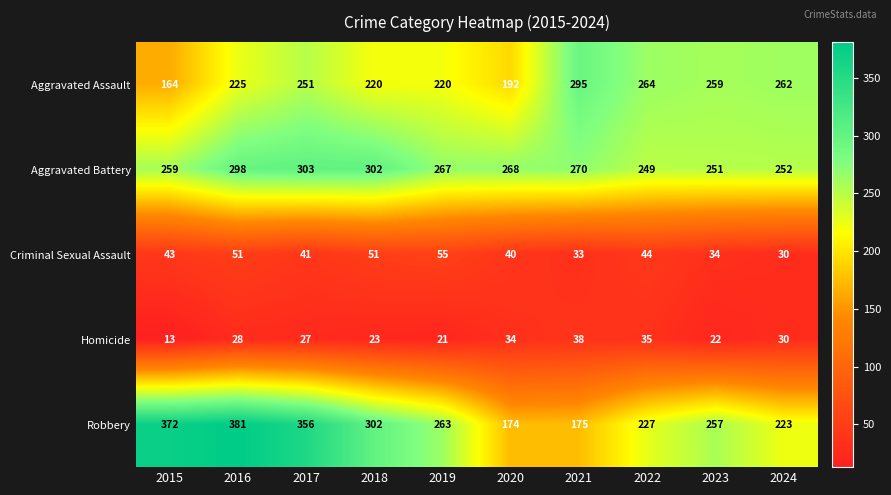

List the labels in order of Robbery value, largest first.

2016, 2015, 2017, 2018, 2019, 2023, 2022, 2024, 2021, 2020